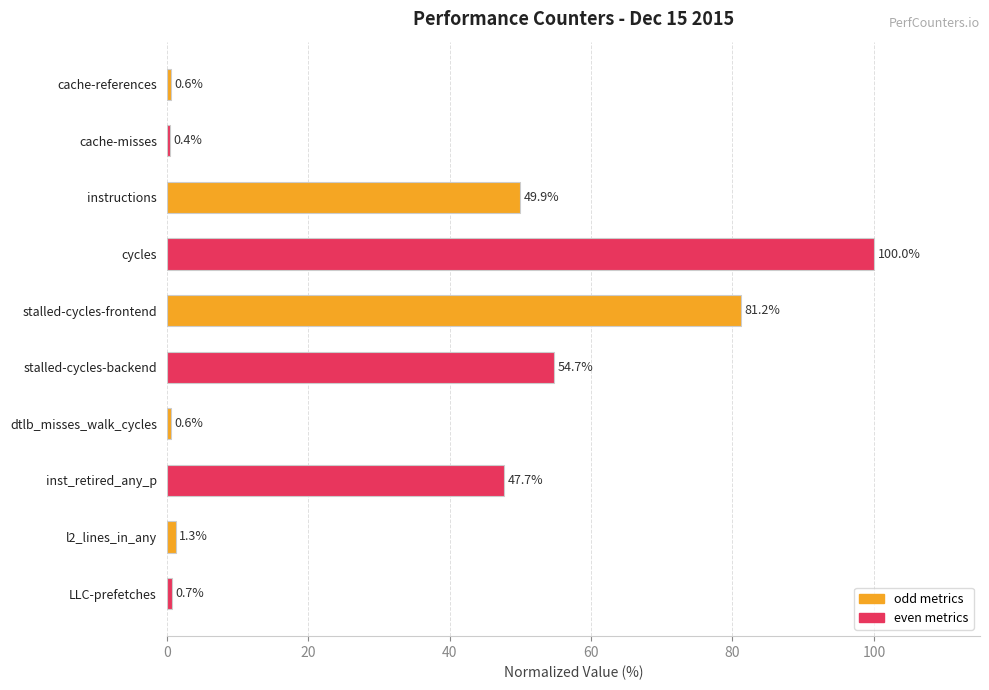

Reading bottom to top, transcribe all the data shown in this chart.

LLC-prefetches=0.7	l2_lines_in_any=1.3	inst_retired_any_p=47.7	dtlb_misses_walk_cycles=0.6	stalled-cycles-backend=54.7	stalled-cycles-frontend=81.2	cycles=100.0	instructions=49.9	cache-misses=0.4	cache-references=0.6